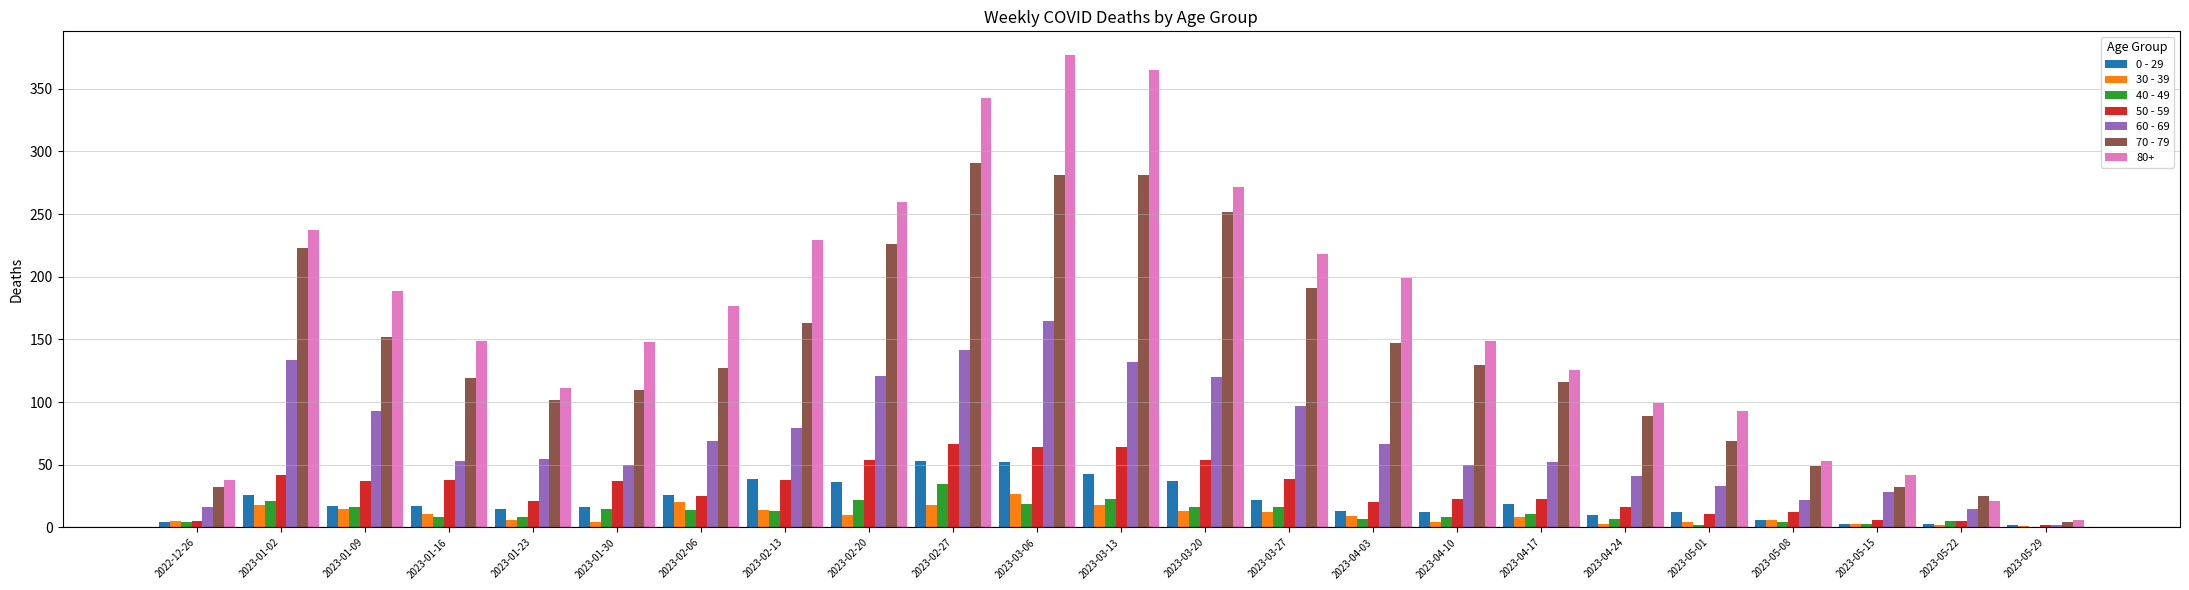

Are the bars horizontal?

No